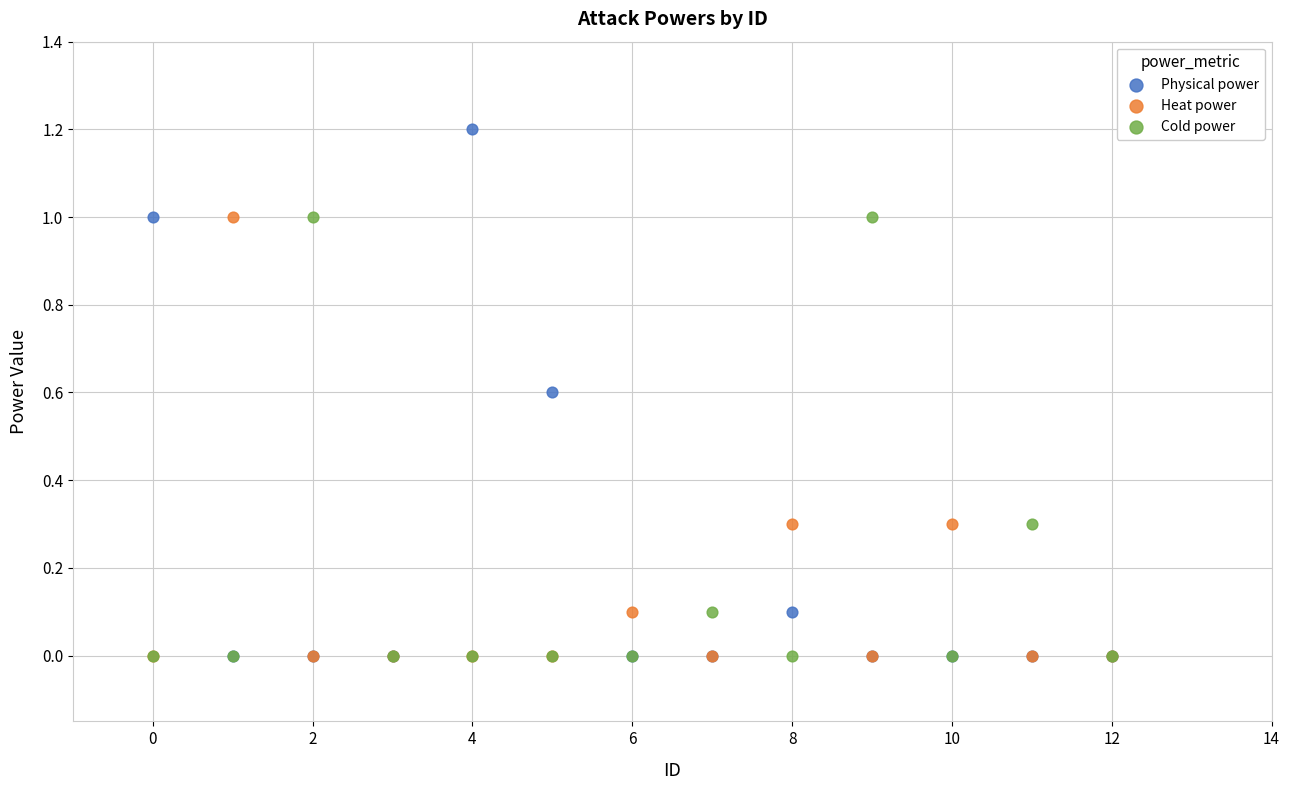

What are all the series names shown in the legend?

Physical power, Heat power, Cold power